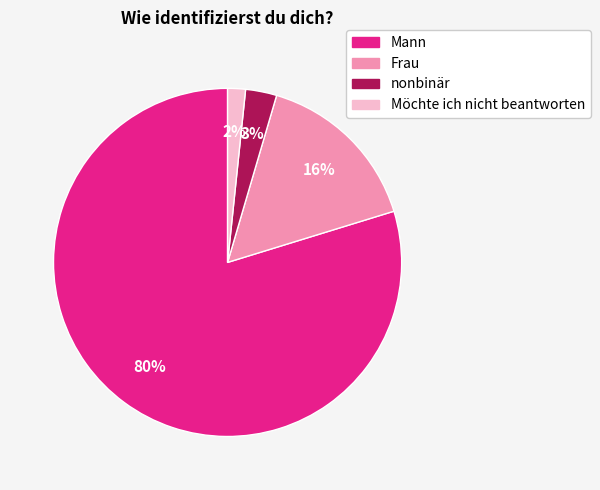

What percentage is the Möchte ich nicht beantworten slice, to the nearest percent?

2%